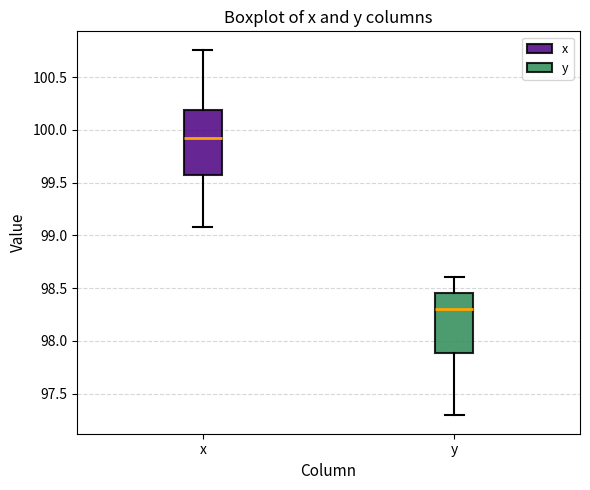

Reading left to right, read every box against the y-axis: the position of its median line, the range the box covers, and the ends of its whiskers. The values are not printed on the chart, so give them approximately, as read against the axis.

x: median 99.90, box 99.55 to 100.20, whiskers 99.10 to 100.75
y: median 98.30, box 97.90 to 98.45, whiskers 97.30 to 98.60